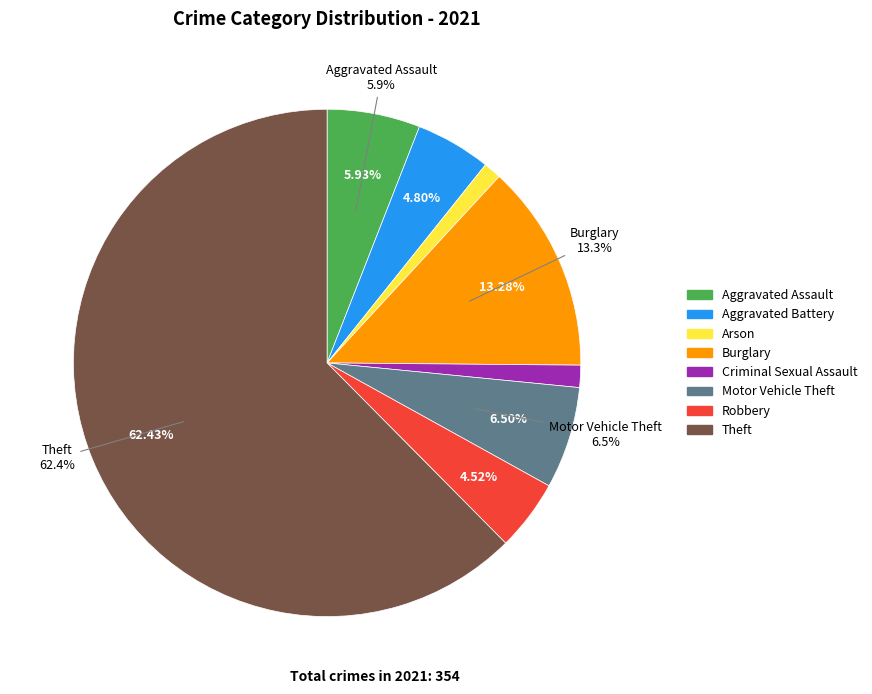

Count the number of slices in the pie.

9